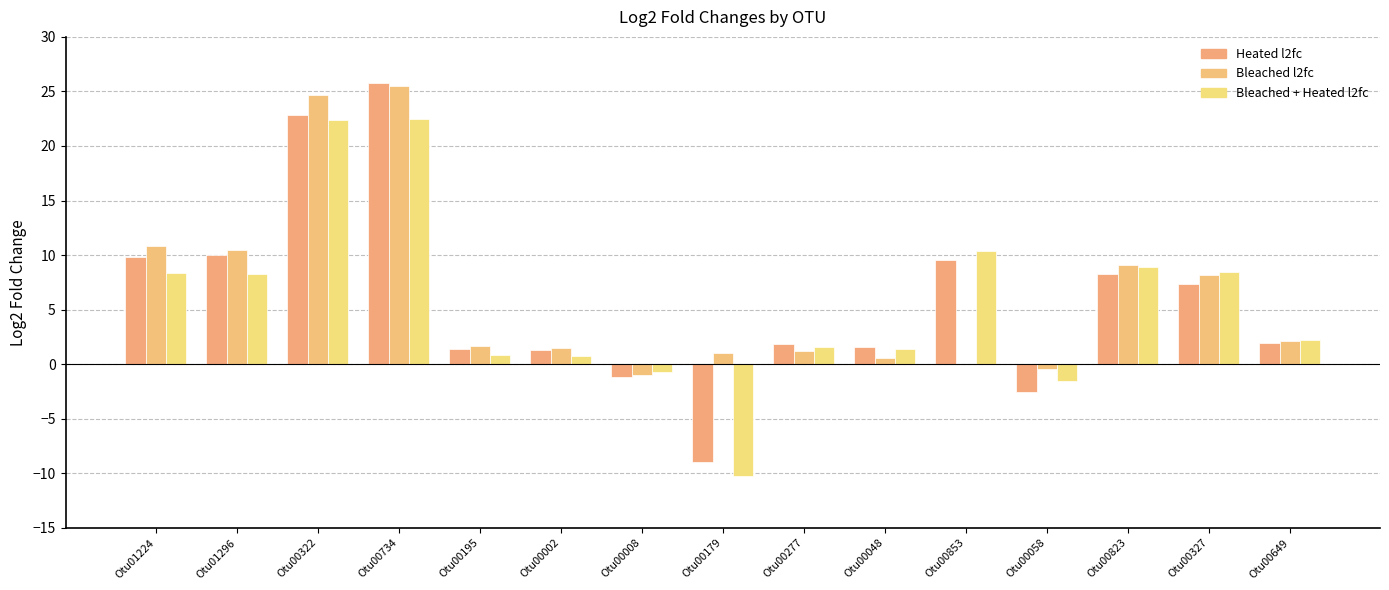

Reading left to right, list all the values displayed in this chart.

Heated l2fc: 9.8	10.0	22.9	25.8	1.4	1.3	-1.2	-9.0	1.8	1.6	9.5	-2.5	8.2	7.3	2.0
Bleached l2fc: 10.8	10.5	24.7	25.5	1.6	1.5	-1.0	1.0	1.2	0.6	0.0	-0.5	9.1	8.2	2.1
Bleached + Heated l2fc: 8.4	8.2	22.4	22.5	0.8	0.8	-0.7	-10.2	1.6	1.4	10.4	-1.5	8.9	8.5	2.2